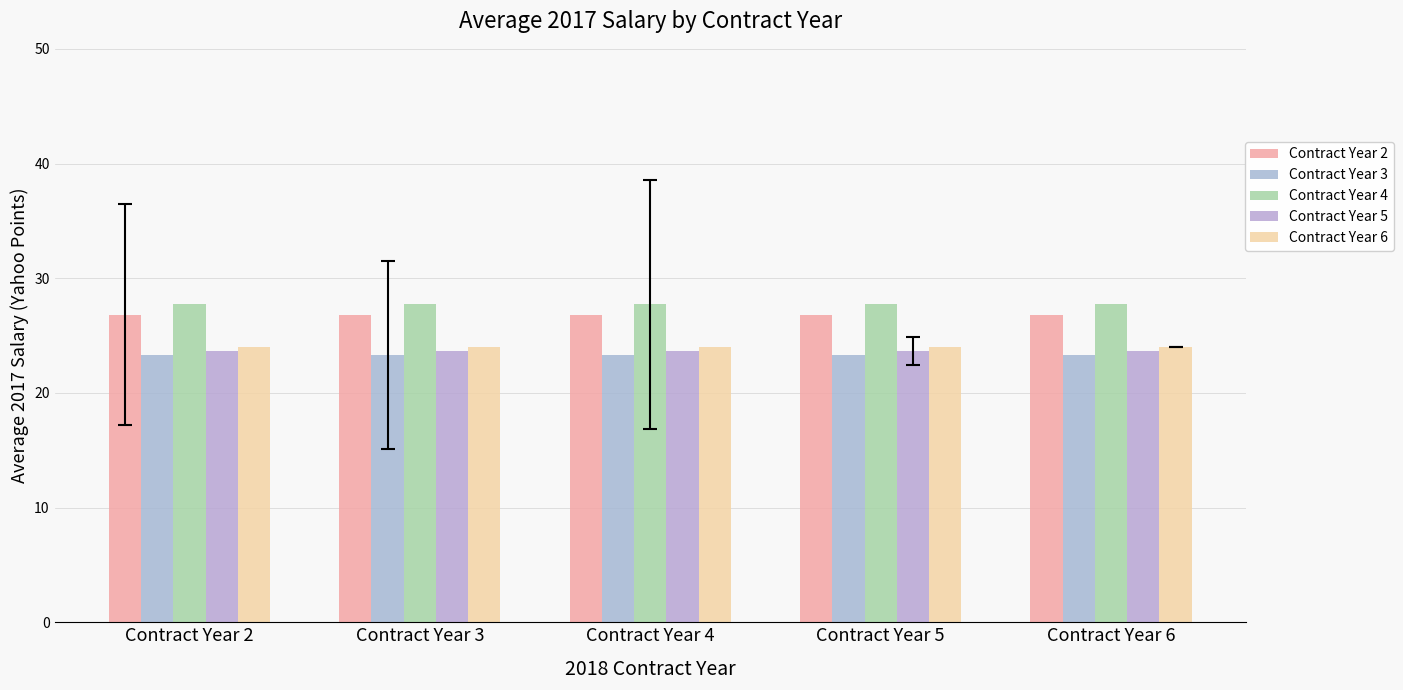

True or false: Contract Year 3 has a value of 23.3 at Contract Year 2.

True